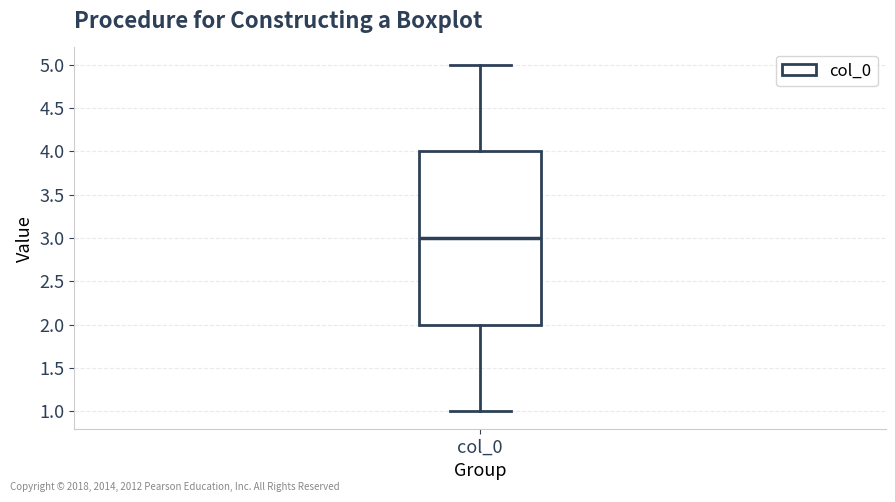

Transcribe this box plot: give where the median line is, the range the box spans, and where the two whiskers end, as read against the y-axis. The values are not printed on the chart, so give them approximately, as read against the axis.

median 3, box 2 to 4, whiskers 1 to 5